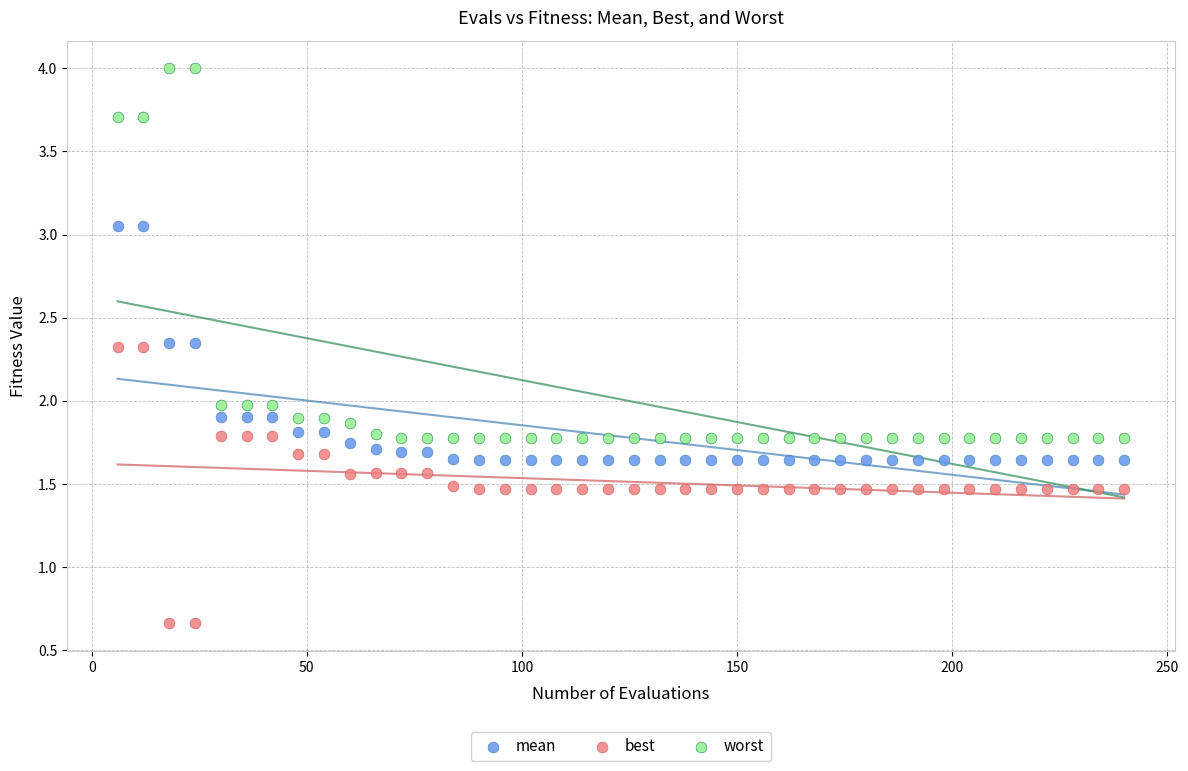

Across all data points, what is the range of Y values (max minus min)?

3.3